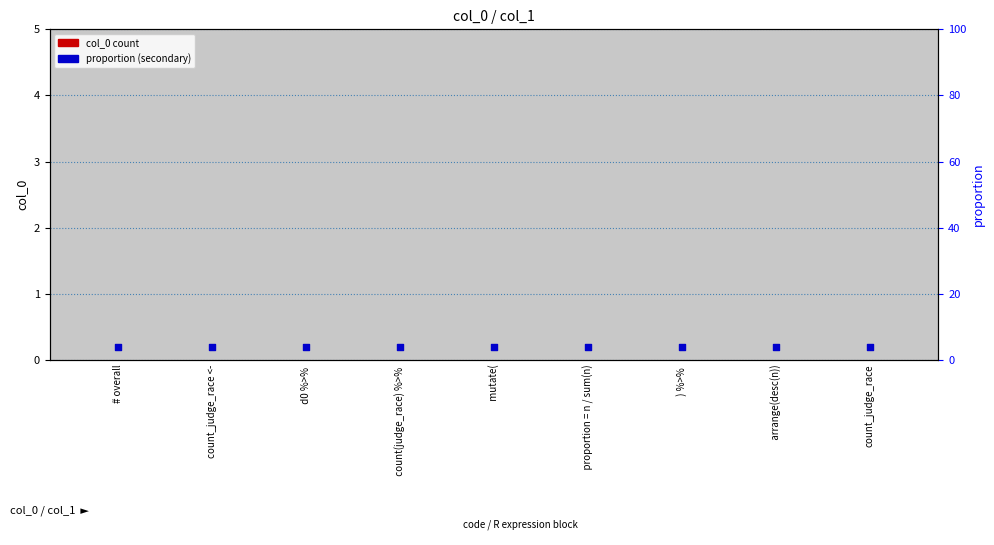

Which series has the largest total across all categories?

proportions